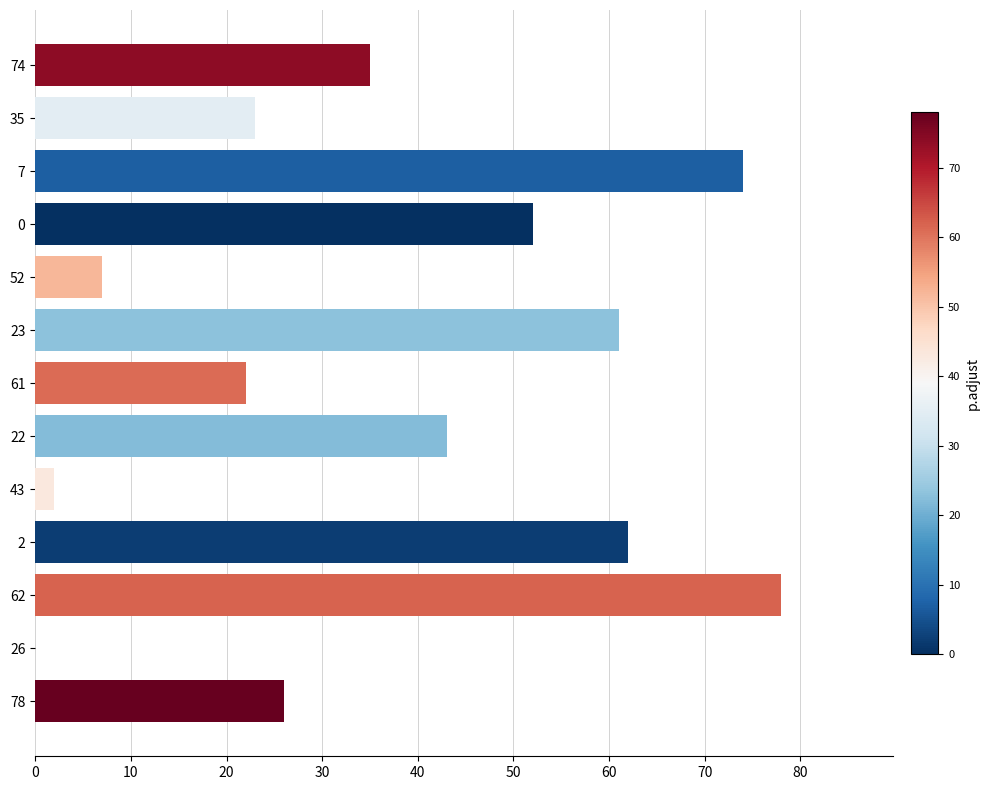

Which category has the highest value across all series?

62